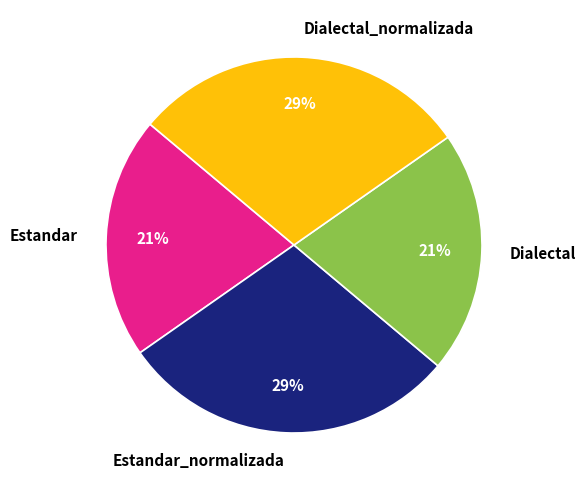

Does Estandar_normalizada represent more than half of the total?

No